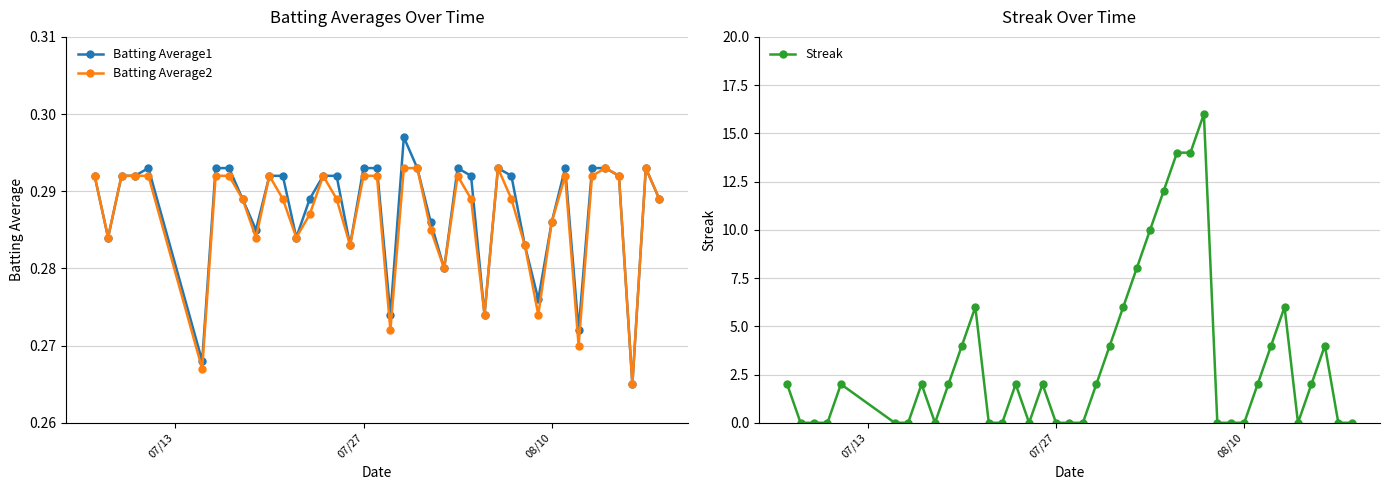

The Batting Average2 series shows 0.5 at 07/27. True or false?

False